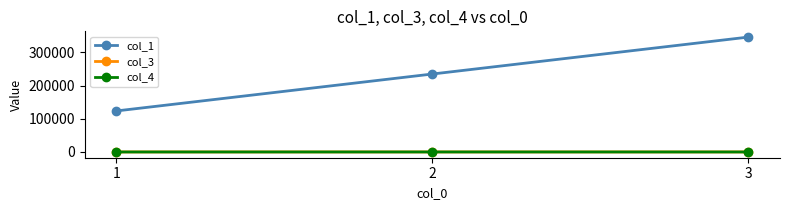

At which label does col_3 first exceed 111?

2